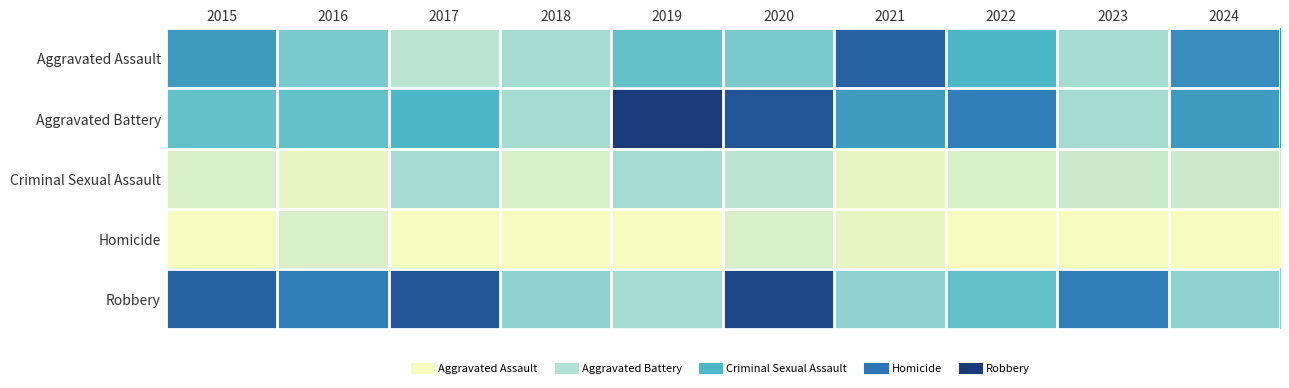

Reading left to right, extract all data points from this chart.

Aggravated Assault: 2015=11	2016=7	2017=4	2018=5	2019=8	2020=7	2021=15	2022=9	2023=5	2024=12
Aggravated Battery: 2015=8	2016=8	2017=9	2018=5	2019=18	2020=16	2021=11	2022=13	2023=5	2024=11
Criminal Sexual Assault: 2015=2	2016=1	2017=5	2018=2	2019=5	2020=4	2021=1	2022=2	2023=3	2024=3
Homicide: 2015=0	2016=2	2017=0	2018=0	2019=0	2020=2	2021=1	2022=0	2023=0	2024=0
Robbery: 2015=15	2016=13	2017=16	2018=6	2019=5	2020=17	2021=6	2022=8	2023=13	2024=6